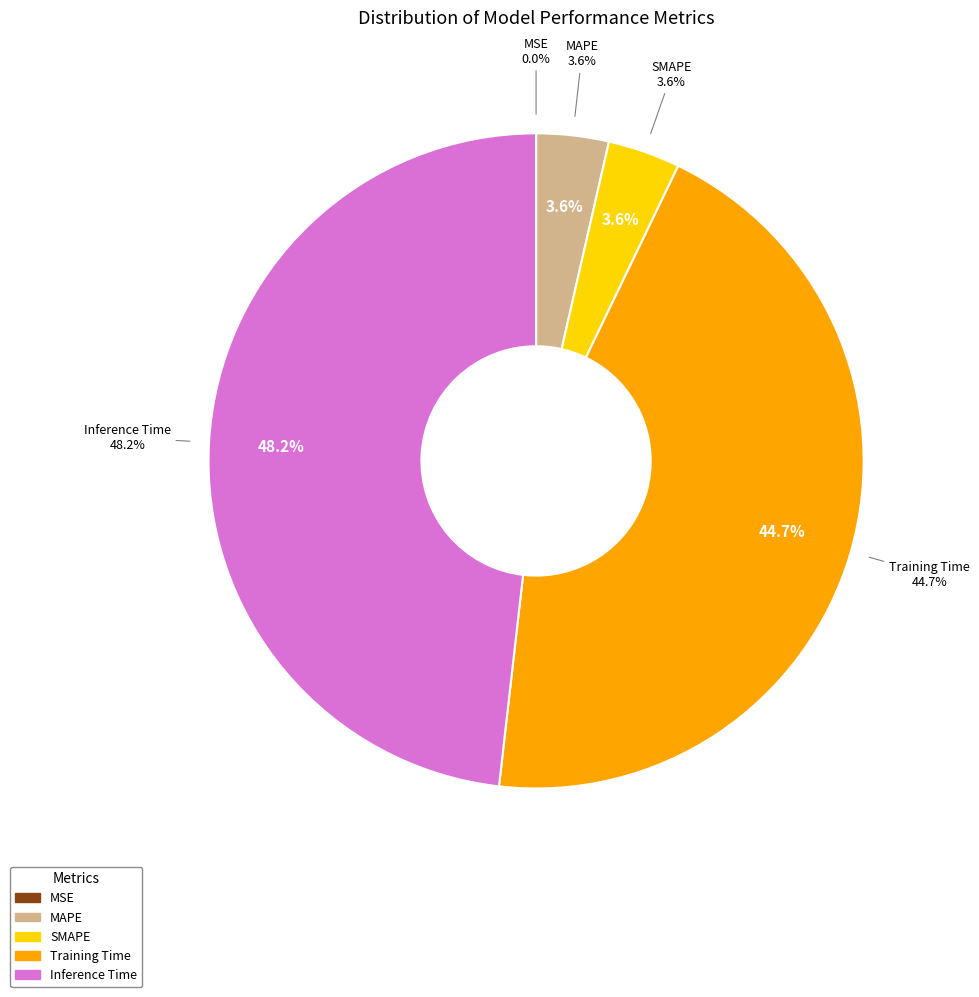

Rank the categories by value from highest to lowest.

Inference Time, Training Time, MAPE, SMAPE, MSE